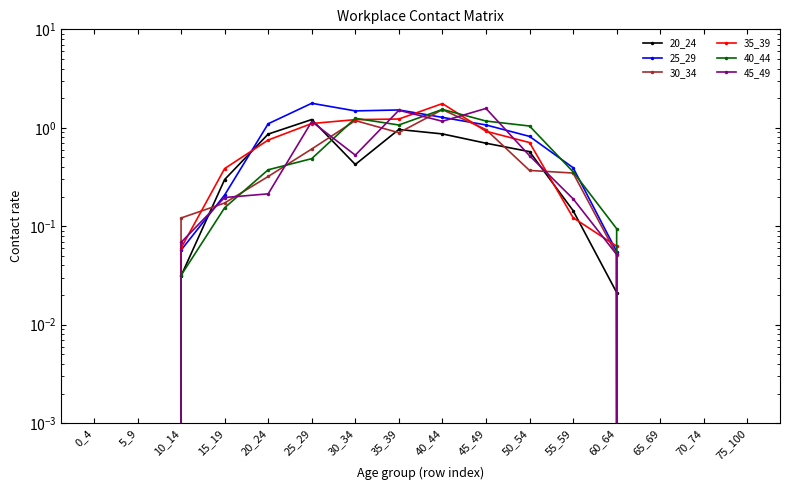

Which series ends up on top after the final intersection of 25_29 and 30_34?

25_29